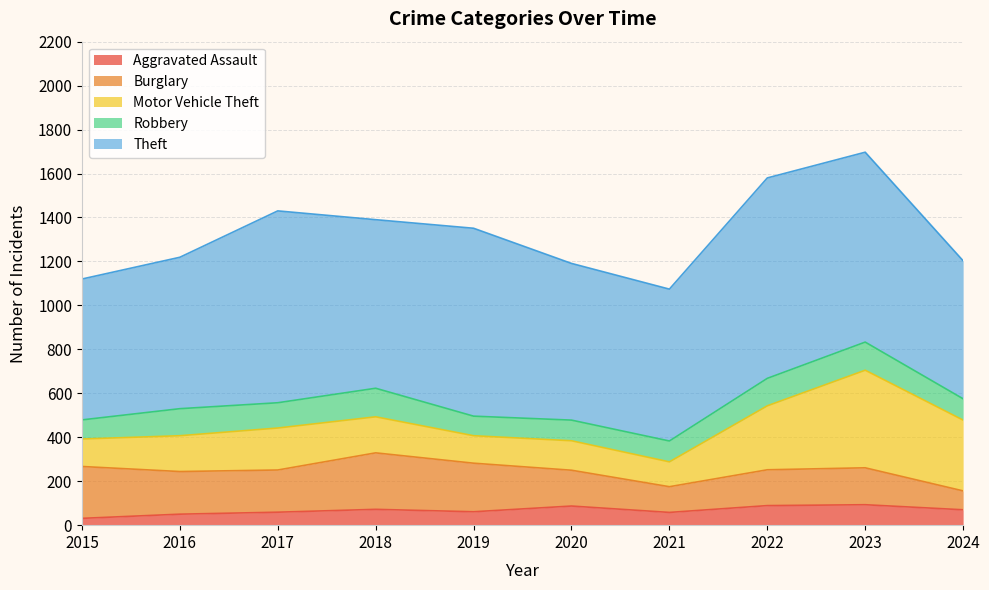

Where do Burglary and Robbery first cross each other?

2023 and 2024